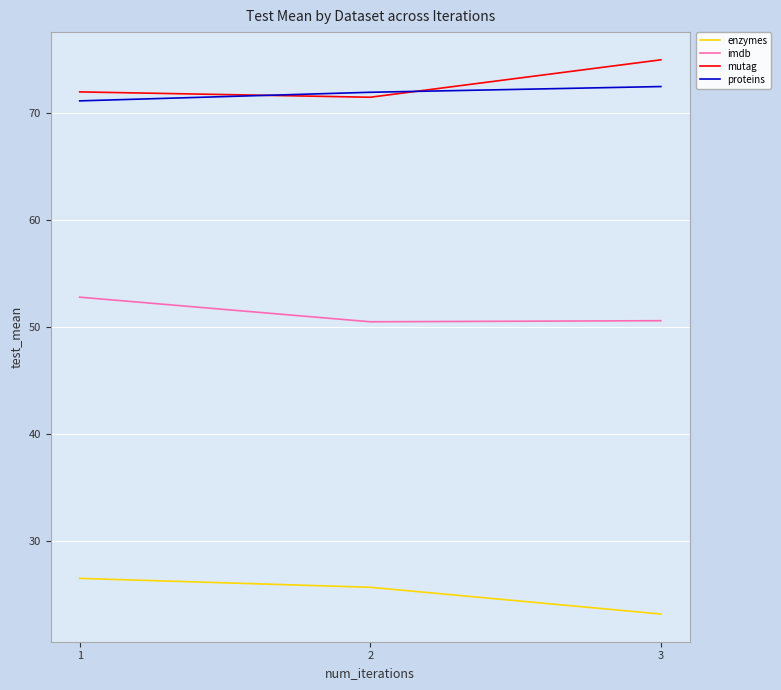

What is the minimum value for proteins?

71.2